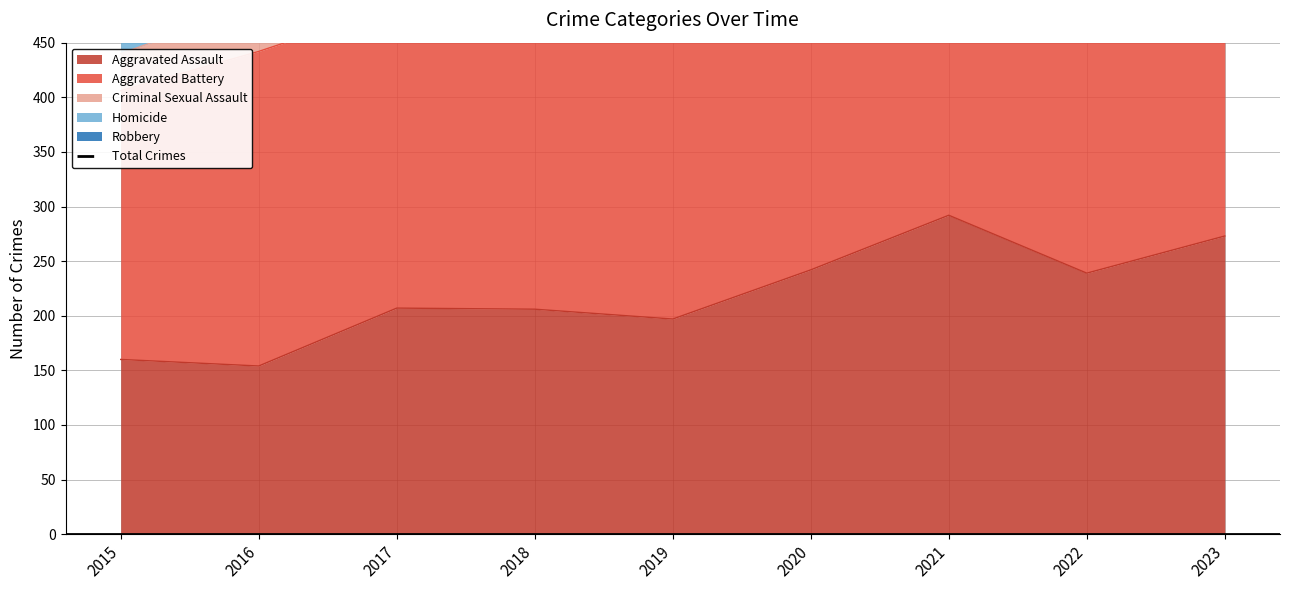

How many values are below 828?

4